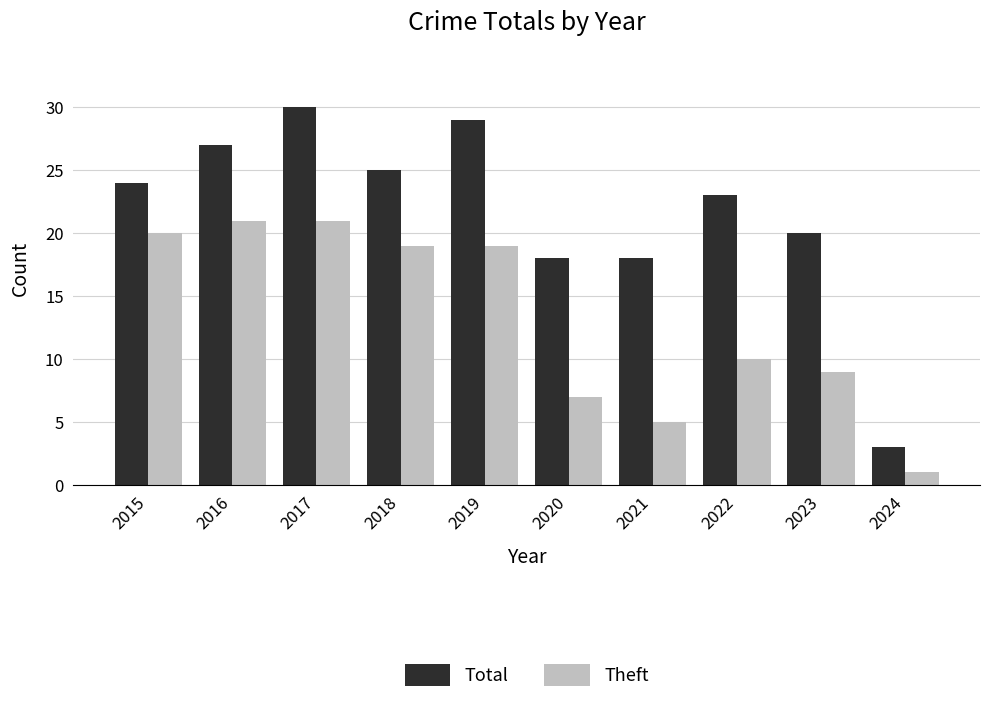

The value of Total at 2021 is 18. True or false?

True